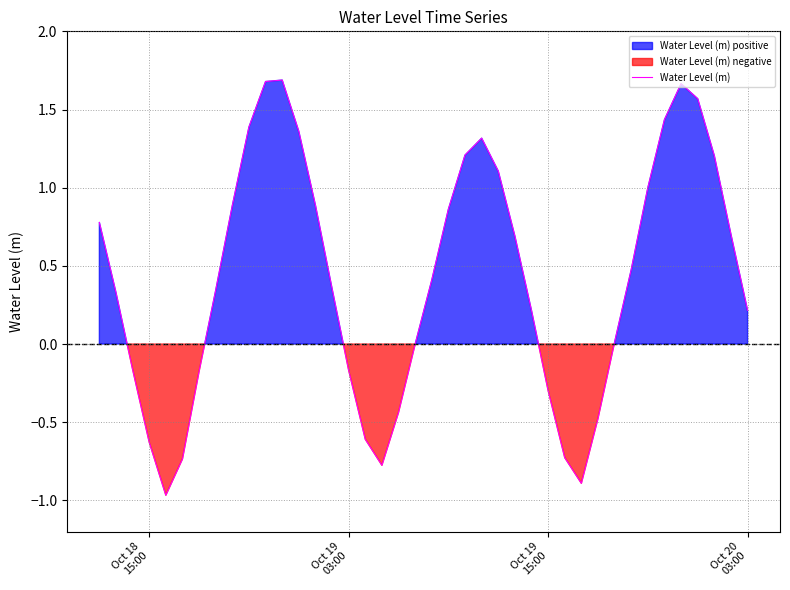

Count the number of categories in the chart.

40